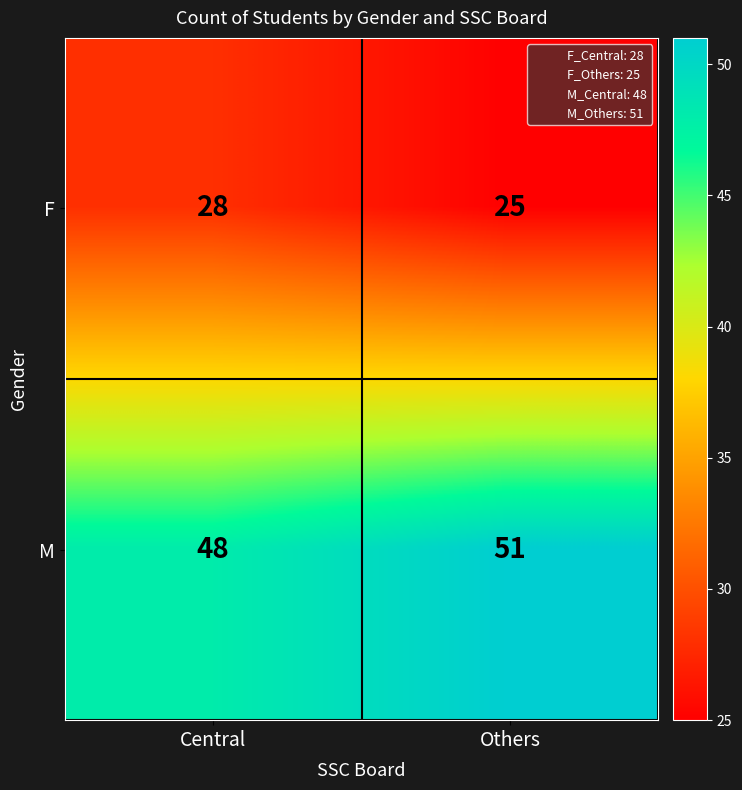

What is the total value across all series at Others?

76